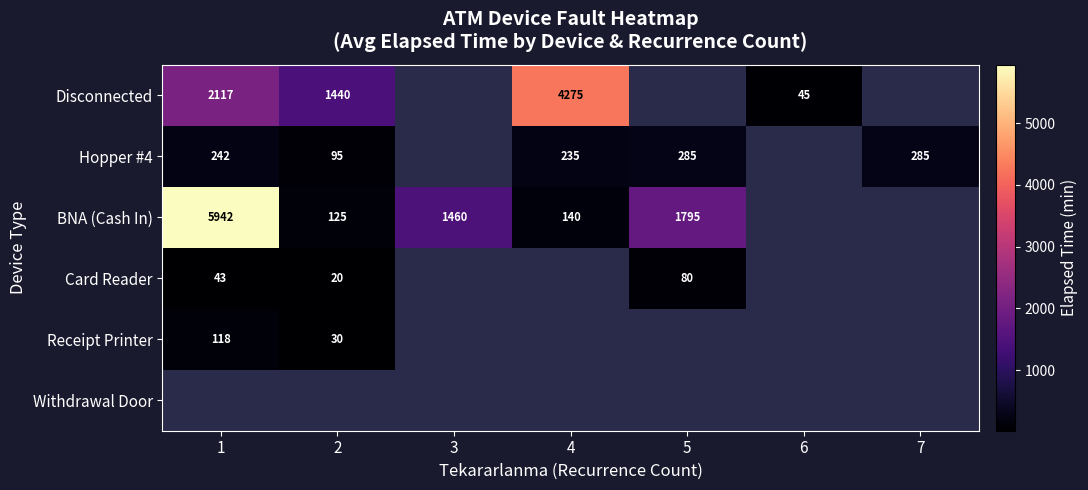

Between 3 and 6, which is larger?

6